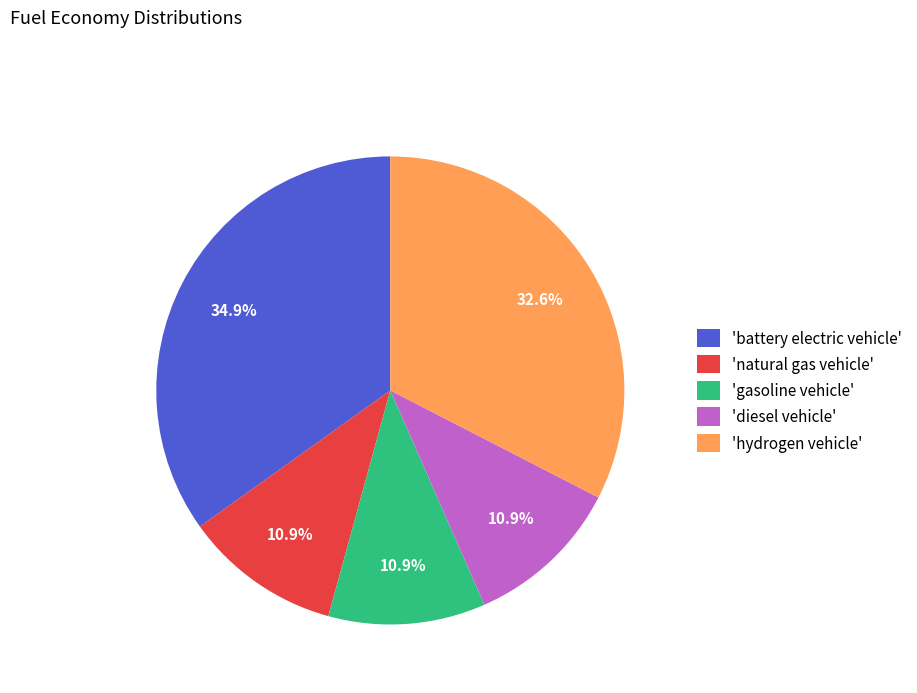

What percentage is NOT represented by 'diesel vehicle'?

89.1%